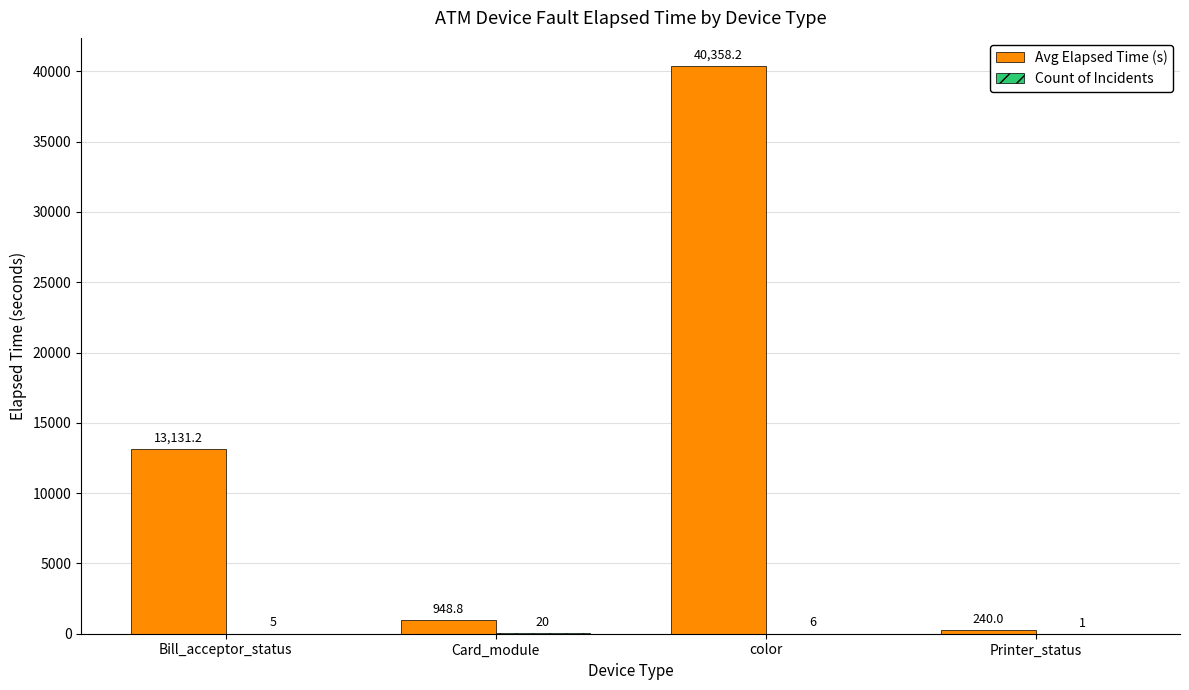

At which label does Avg Elapsed Time (s) first exceed 13131?

Bill_acceptor_status